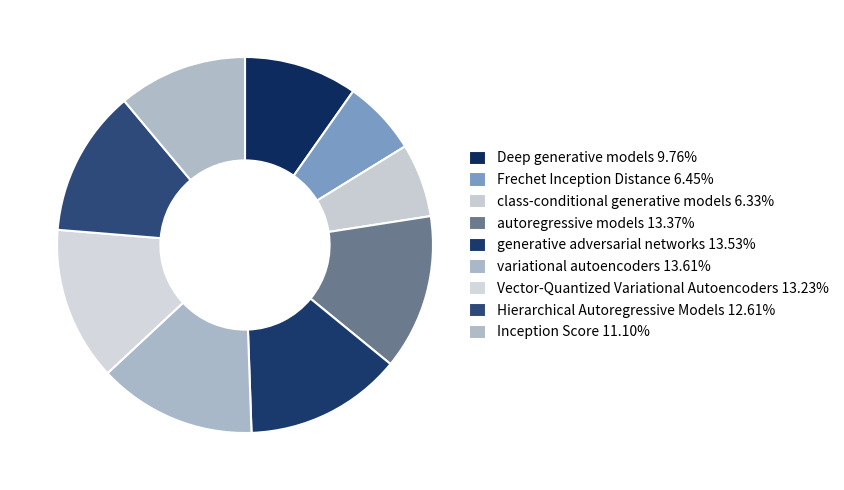

Count the number of slices in the pie.

9